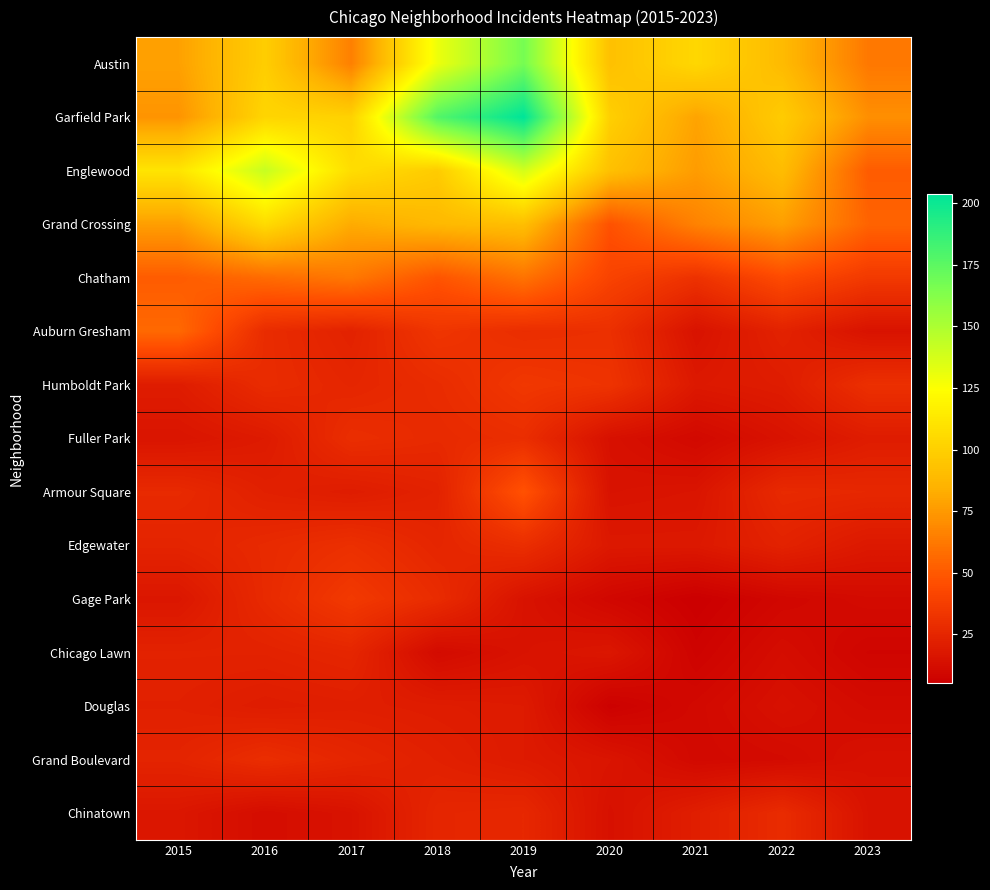

At how many categories does at least one series exceed 21?

9